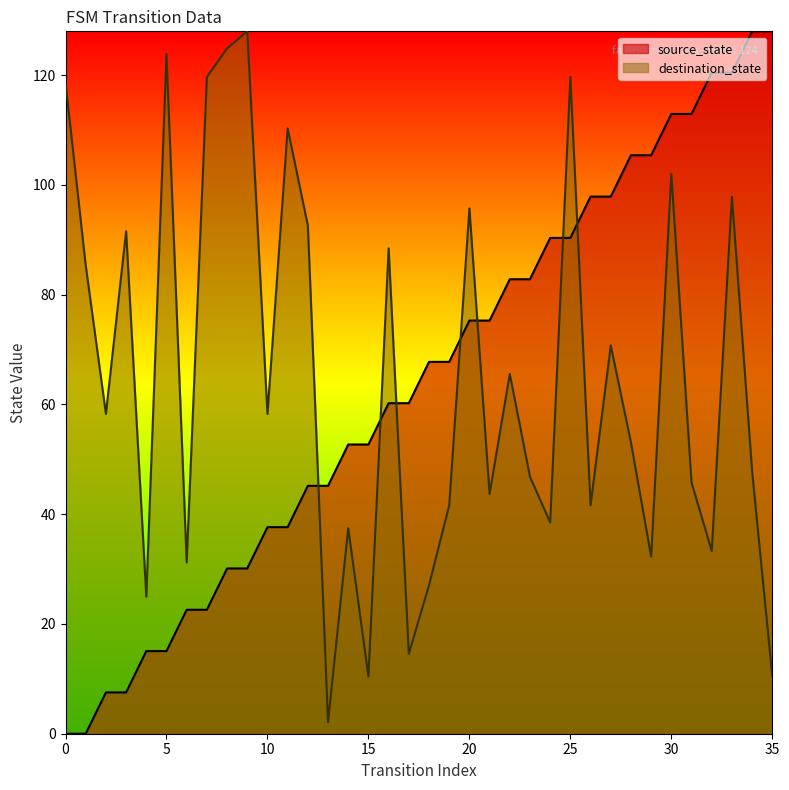

At 8, list the series in order from largest to smallest.

input_num, source_state